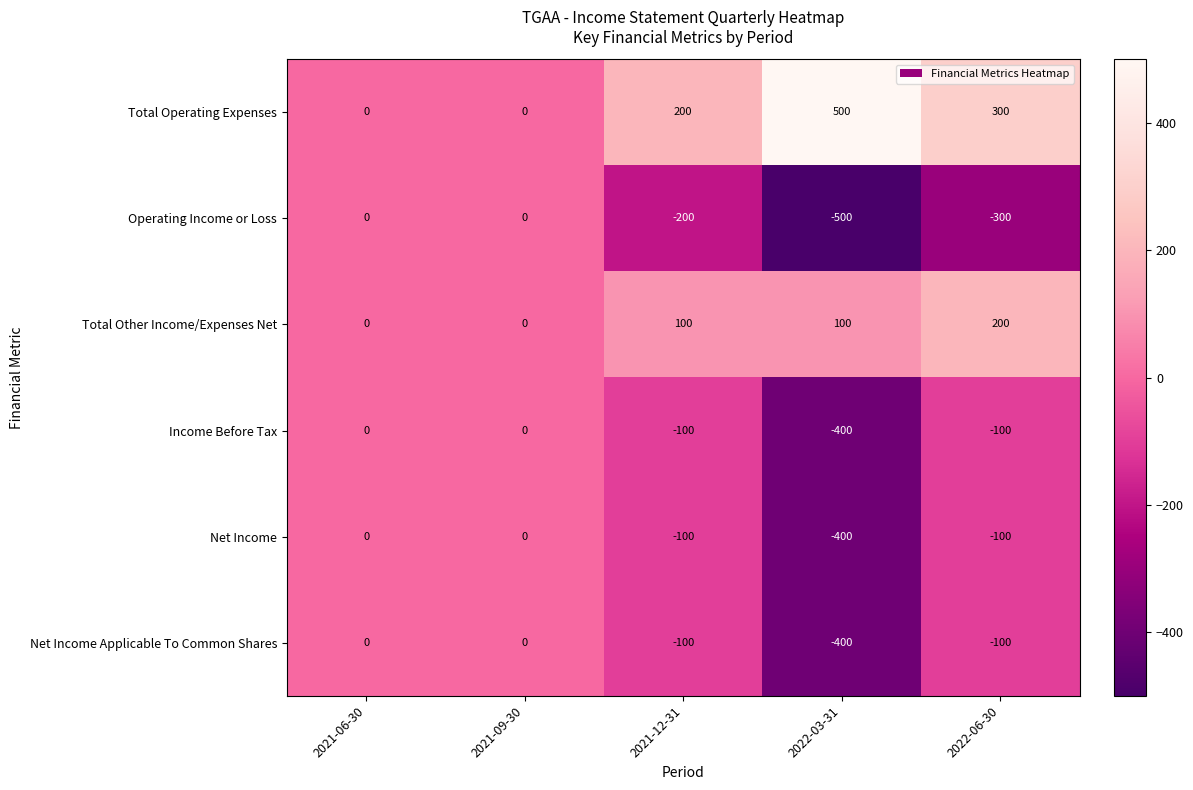

Reading left to right, extract all data points from this chart.

Total Operating Expenses: 2021-06-30=0	2021-09-30=0	2021-12-31=200	2022-03-31=500	2022-06-30=300
Operating Income or Loss: 2021-06-30=0	2021-09-30=0	2021-12-31=-200	2022-03-31=-500	2022-06-30=-300
Total Other Income/Expenses Net: 2021-06-30=0	2021-09-30=0	2021-12-31=100	2022-03-31=100	2022-06-30=200
Income Before Tax: 2021-06-30=0	2021-09-30=0	2021-12-31=-100	2022-03-31=-400	2022-06-30=-100
Net Income: 2021-06-30=0	2021-09-30=0	2021-12-31=-100	2022-03-31=-400	2022-06-30=-100
Net Income Applicable To Common Shares: 2021-06-30=0	2021-09-30=0	2021-12-31=-100	2022-03-31=-400	2022-06-30=-100